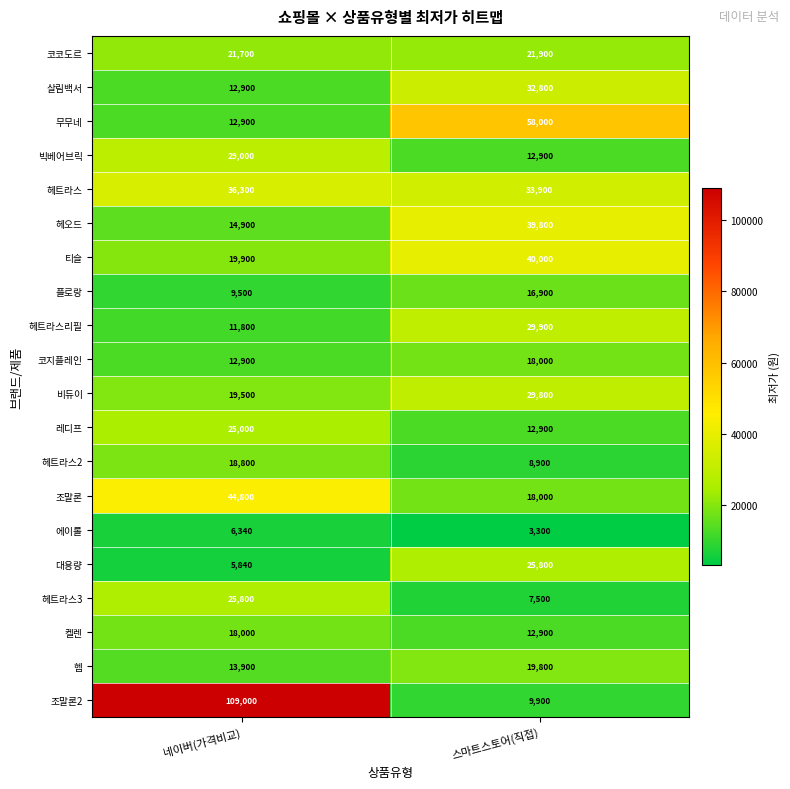

Between 네이버(가격비교) and 스마트스토어(직접), which series saw the biggest shift?

조말론2